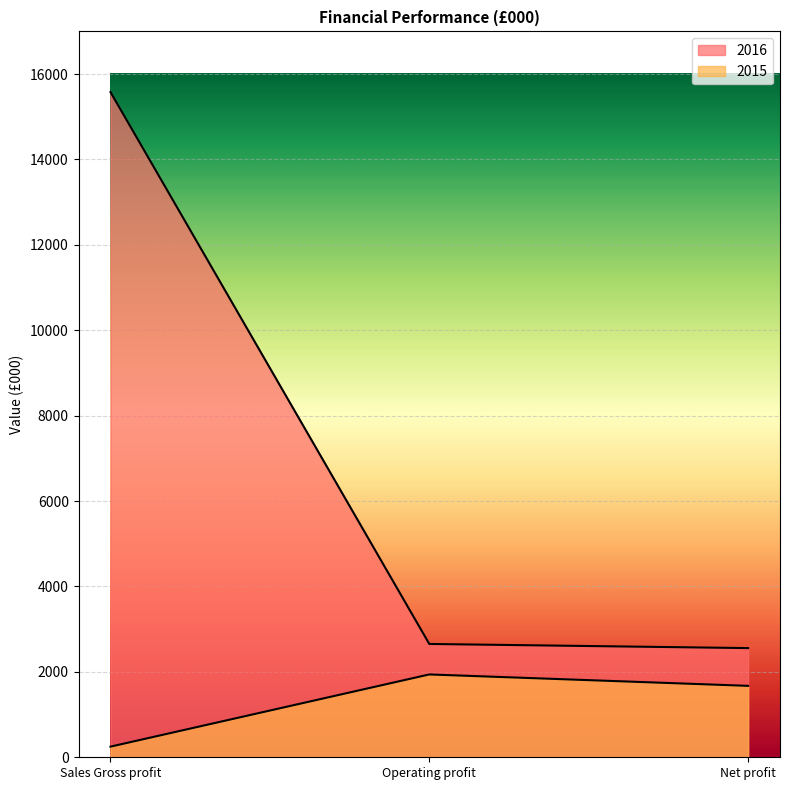

At Operating profit, list the series in order from smallest to largest.

2015, 2016